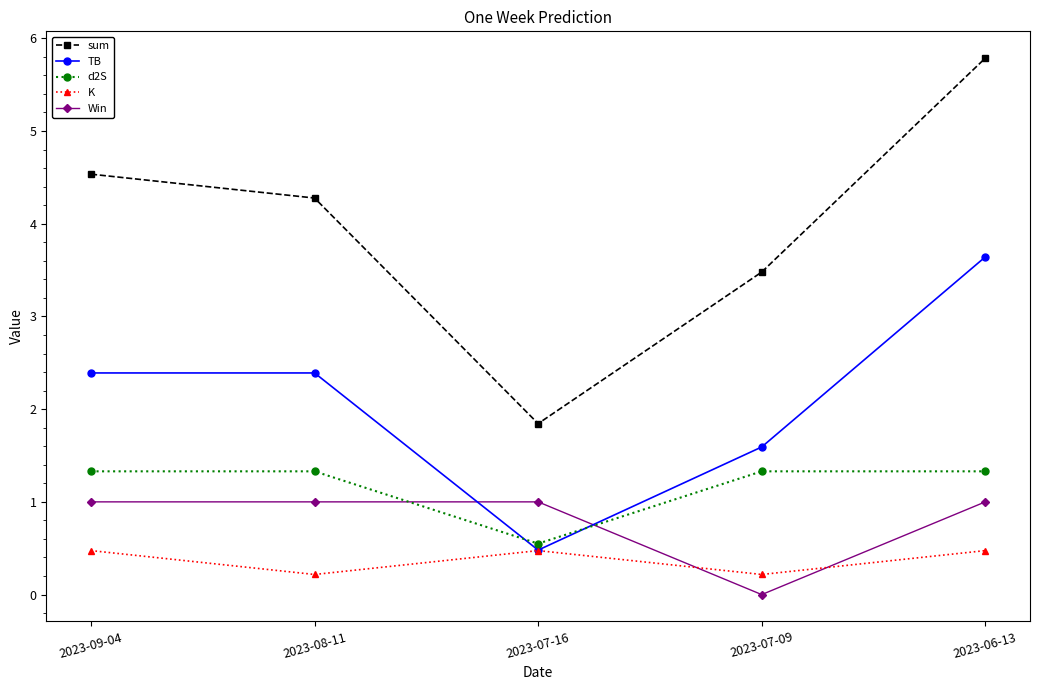

Which series ends up on top after the final intersection of Win and TB?

TB